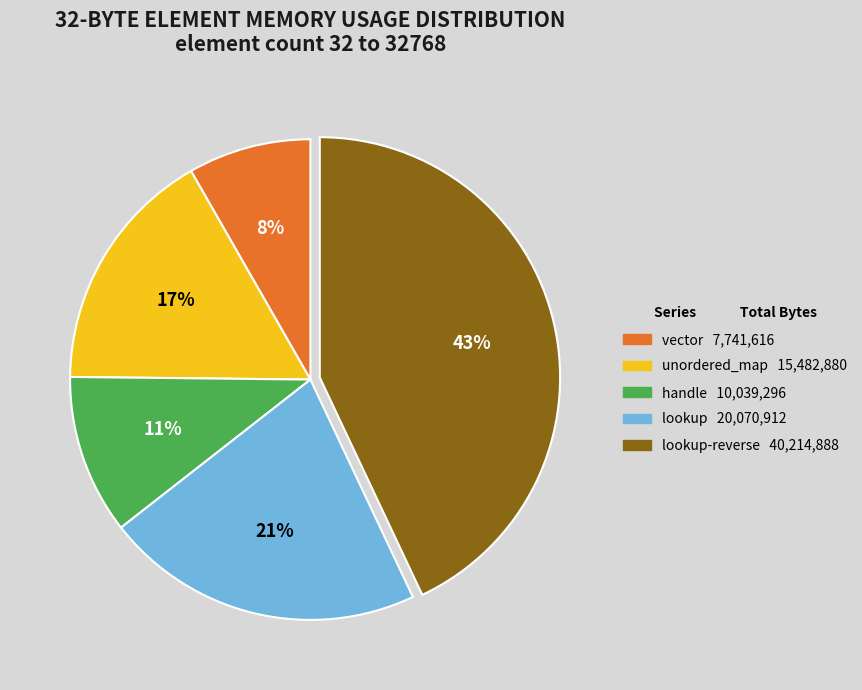

Is there any slice that represents more than half of the pie?

No